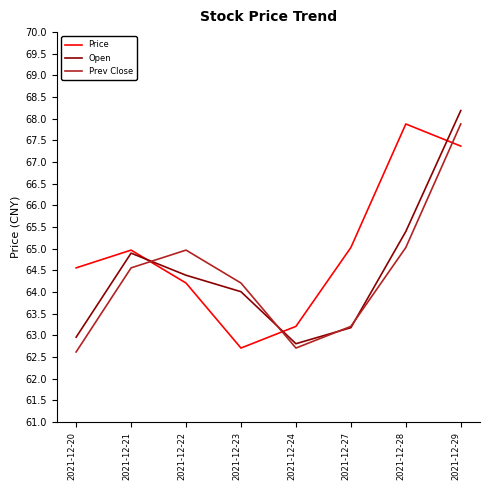

What is the spread (max minus min) of values at 2021-12-29?

0.8